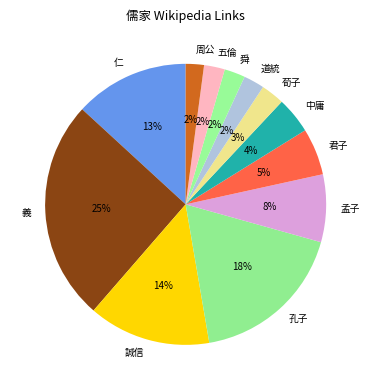

How many slices are in this pie chart?

12